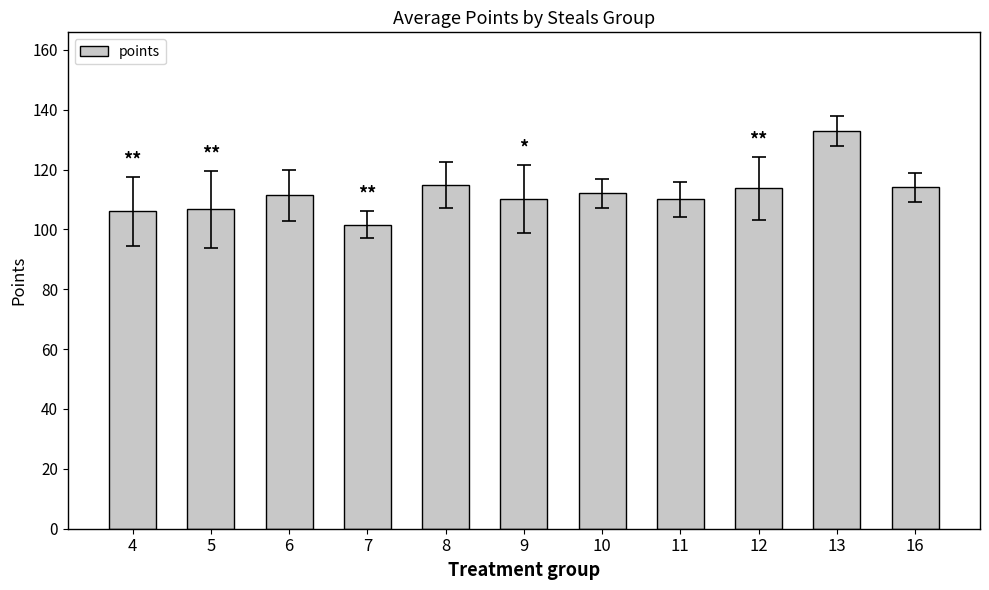

What is the sum of all values?

1233.2